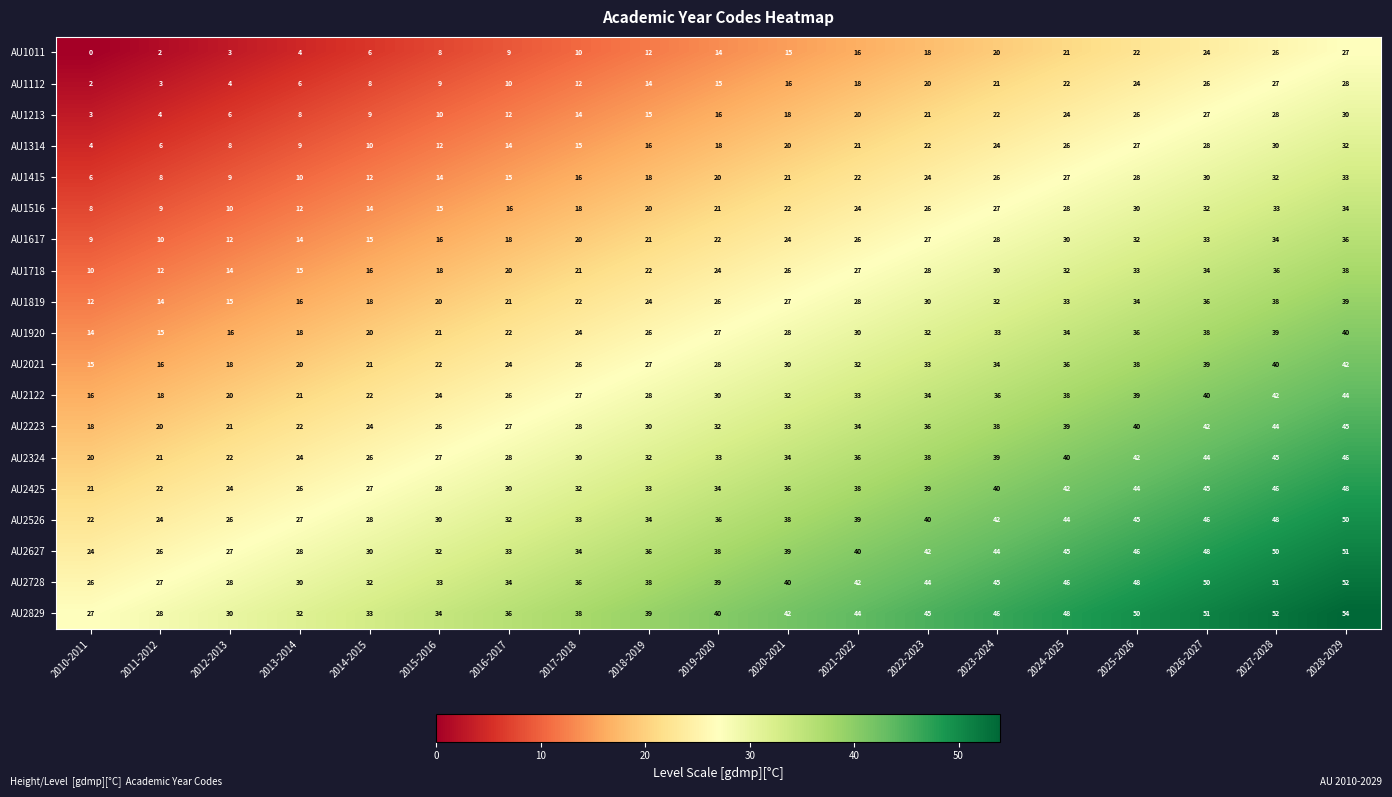

The AU2122 series shows 20 at 2012-2013. True or false?

True